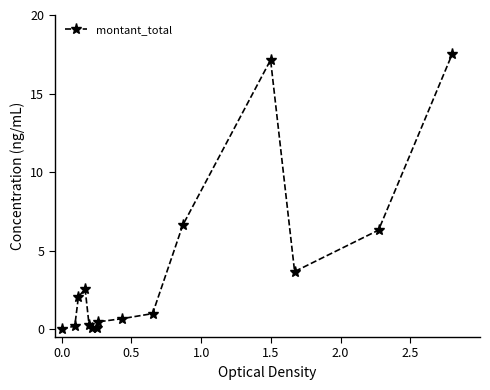

What is the greatest value displayed?

17.5